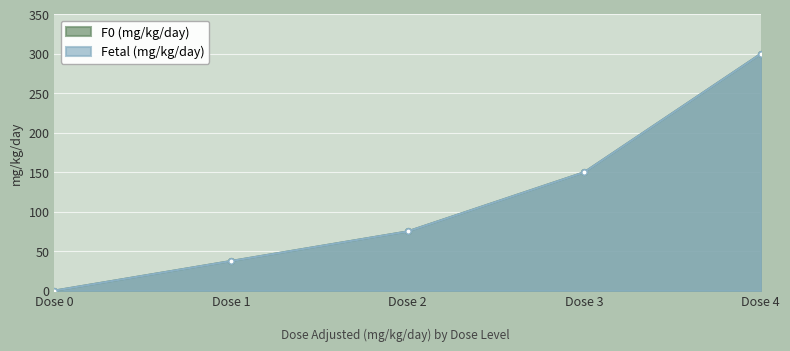

Reading left to right, list all the values displayed in this chart.

F0 (mg/kg/day): Dose 0=0.0	Dose 1=37.5	Dose 2=75.0	Dose 3=150.0	Dose 4=300.0
Fetal (mg/kg/day): Dose 0=0.0	Dose 1=37.5	Dose 2=75.0	Dose 3=150.0	Dose 4=300.0